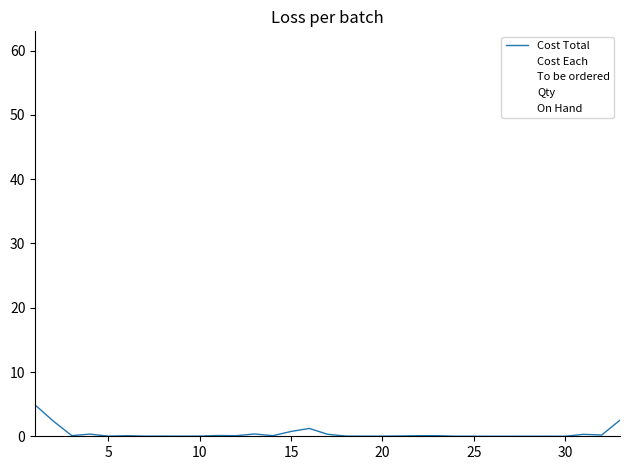

Is this an area chart (filled region under the line)?

No